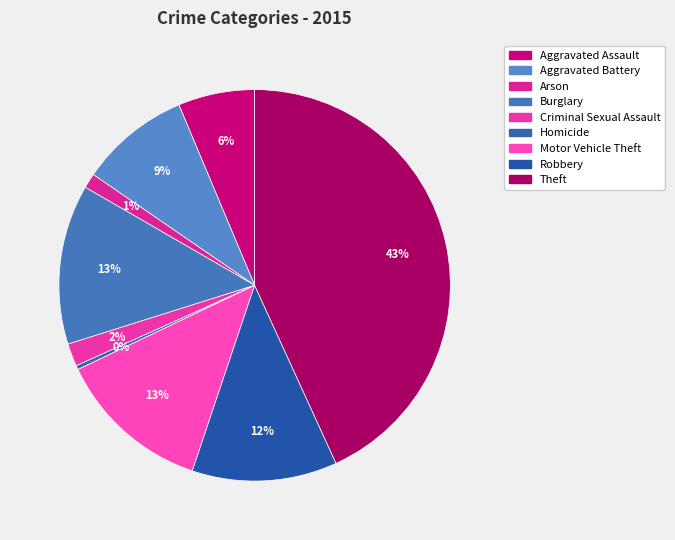

Is it true that Robbery is 1% of the pie?

False